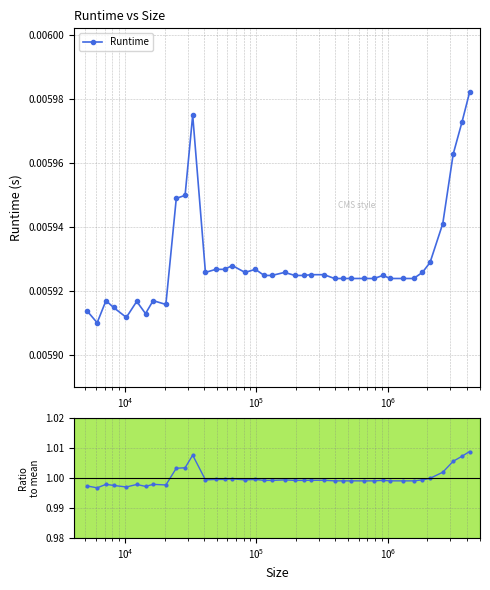

True or false: Ratio to mean has more than 1 interior local peaks.

True